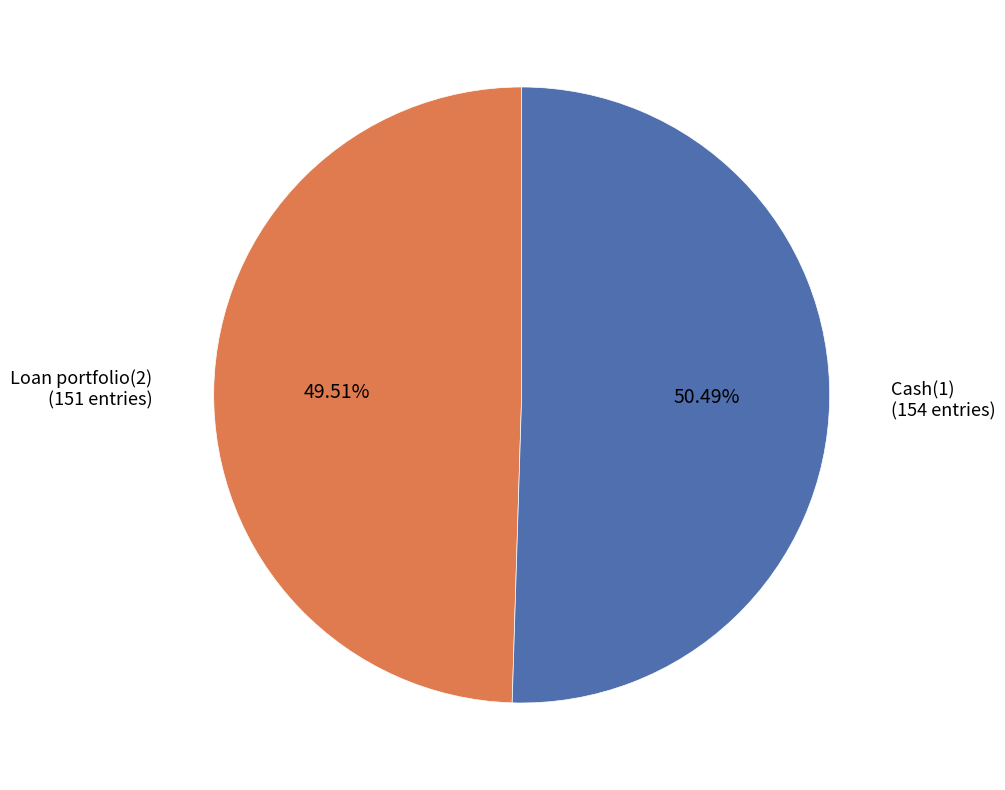

Does any single category account for the majority?

Yes